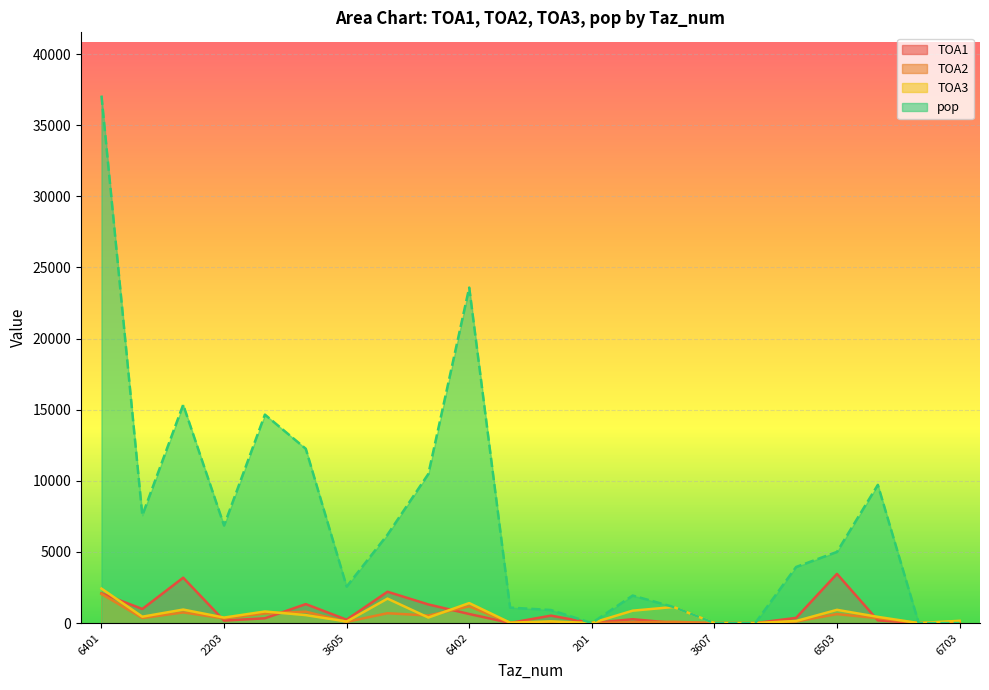

What is the sum of the pop values at 2404 and 2505?

16695.6